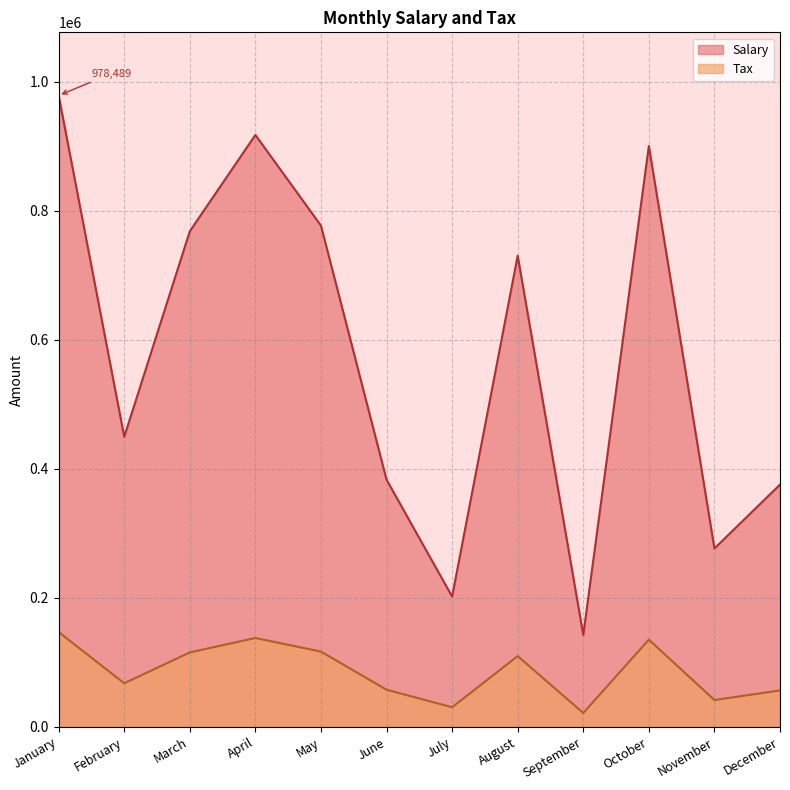

What are all the series names shown in the legend?

Salary, Tax